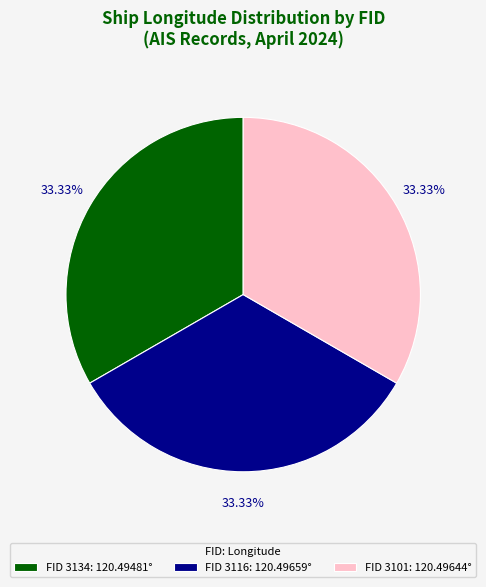

Combined, do FID 3134: 120.49481° and FID 3101: 120.49644° account for over 50%?

Yes